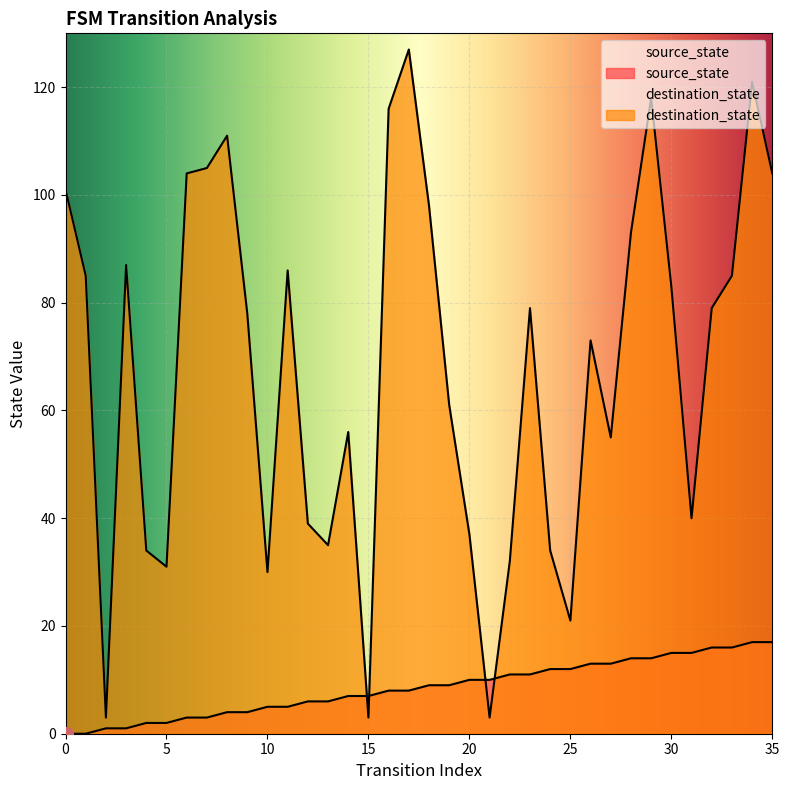

What is the difference between the maximum and second lowest values in the source_state series?

17